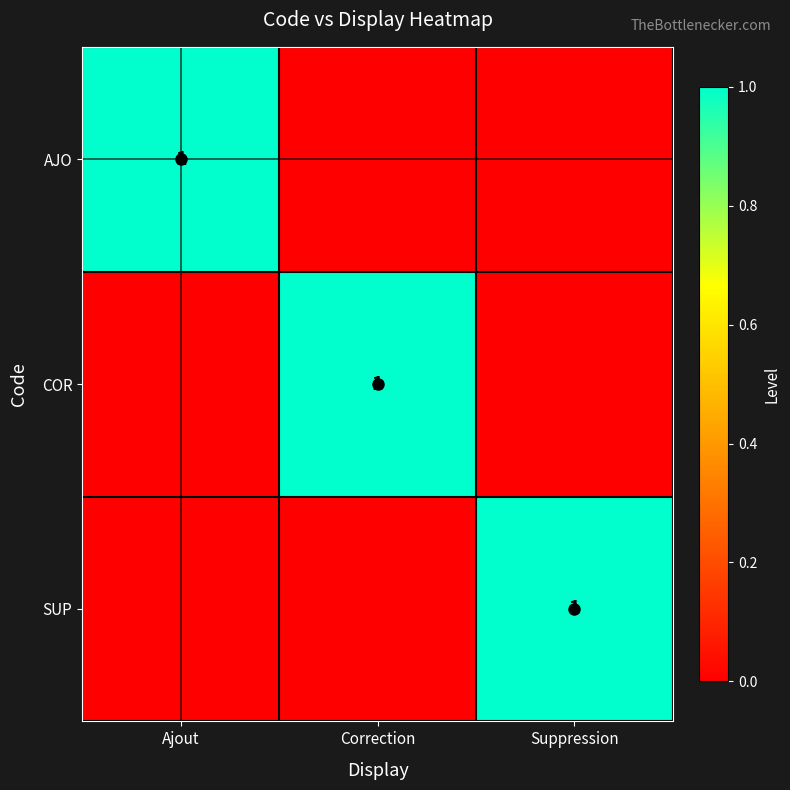

What is the total value across all series at Suppression?

1